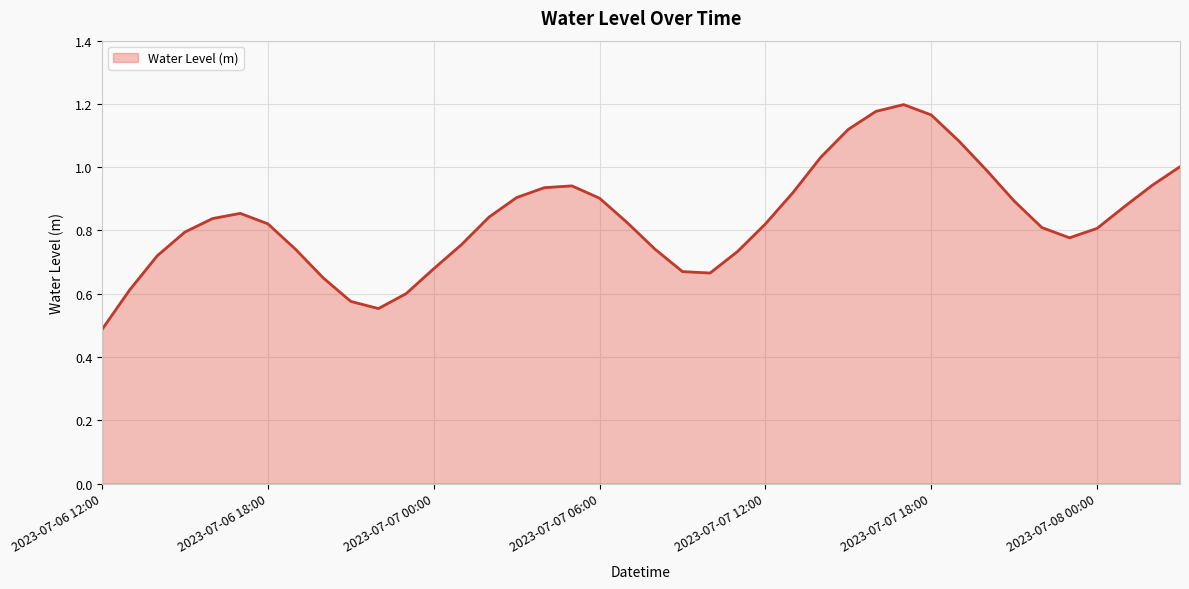

What is the smallest value displayed?

0.5